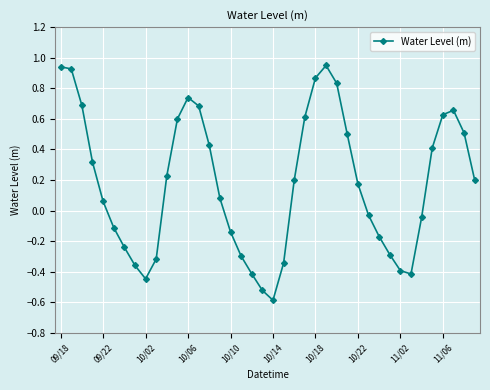

How many lines are shown in the chart?

1